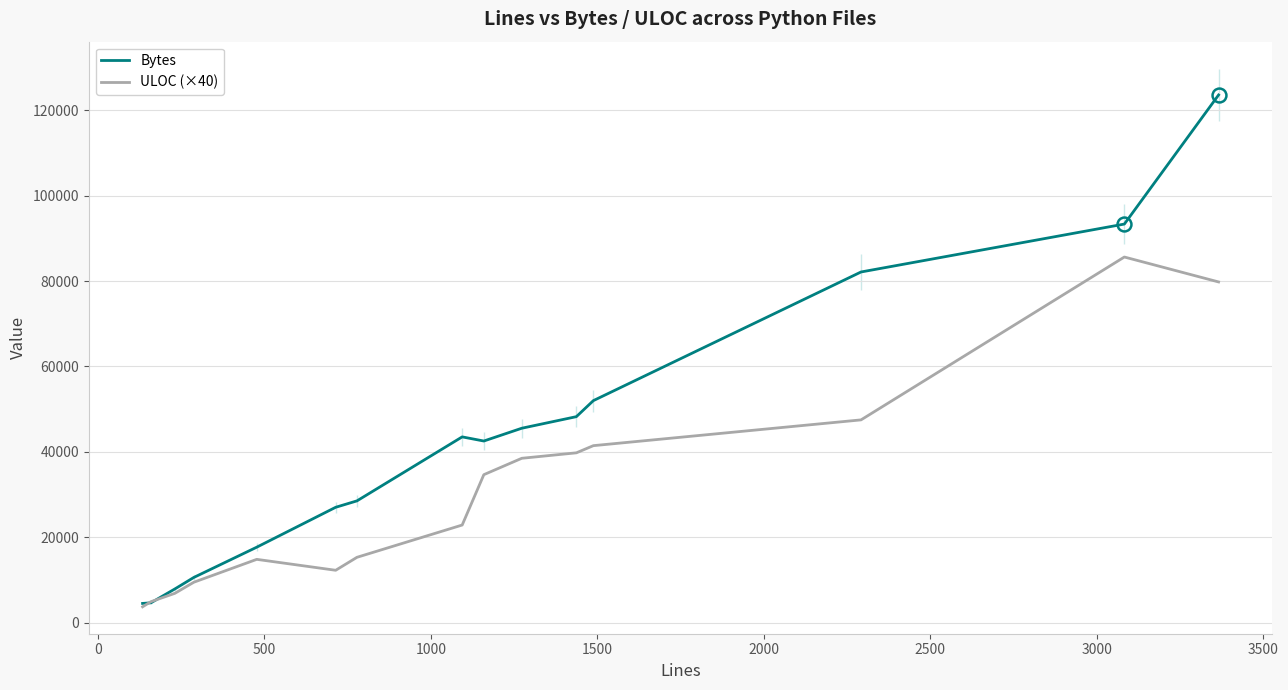

What is the highest value of the Bytes series?

123612